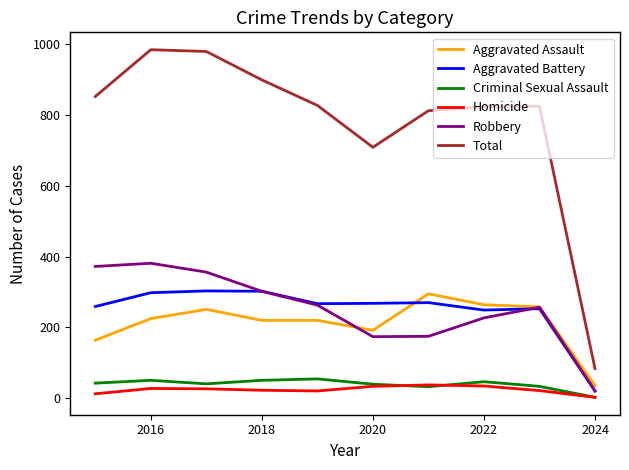

What is the maximum value shown in the chart?

983